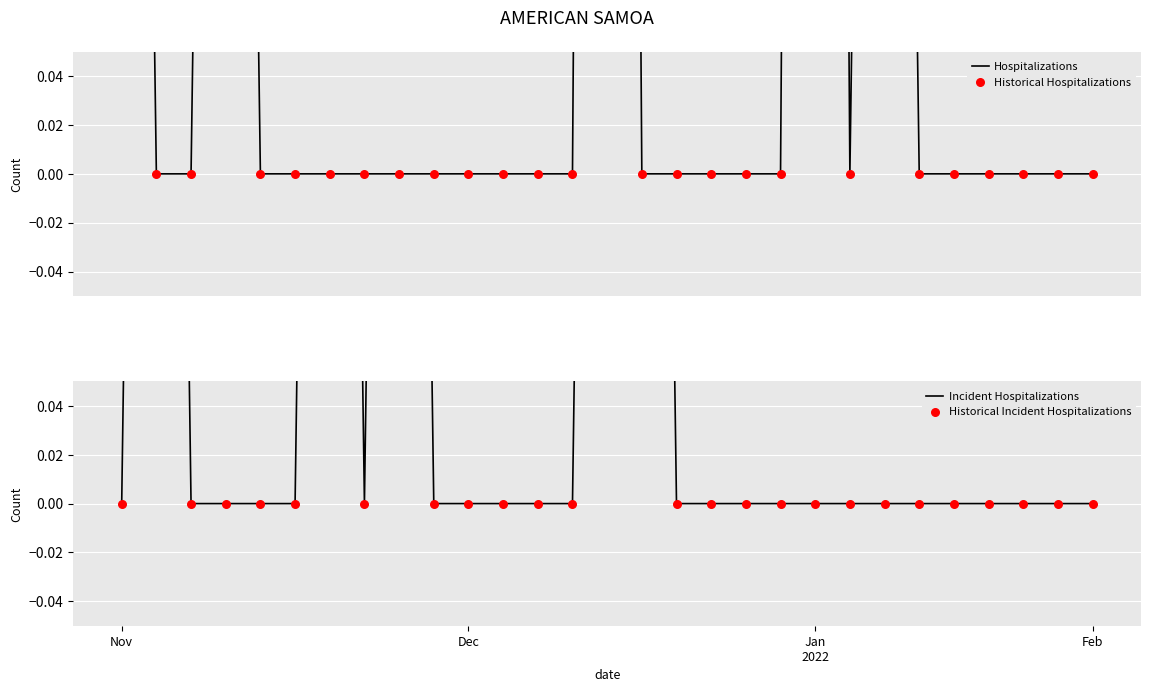

Which series has the largest Y range (max minus min)?

Hospitalizations